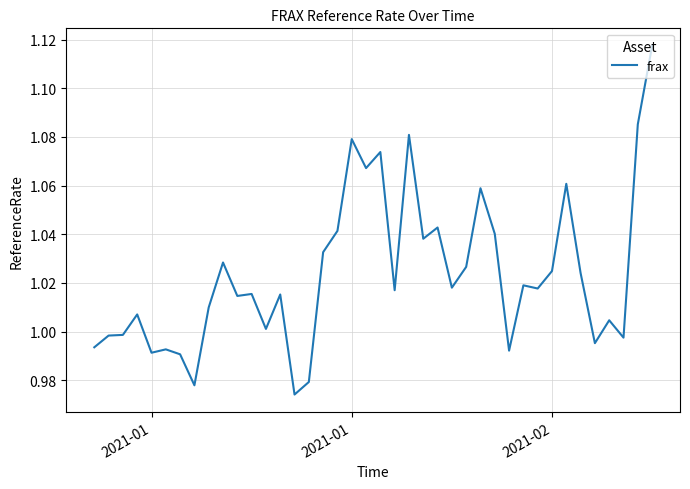

How many lines are shown in the chart?

1